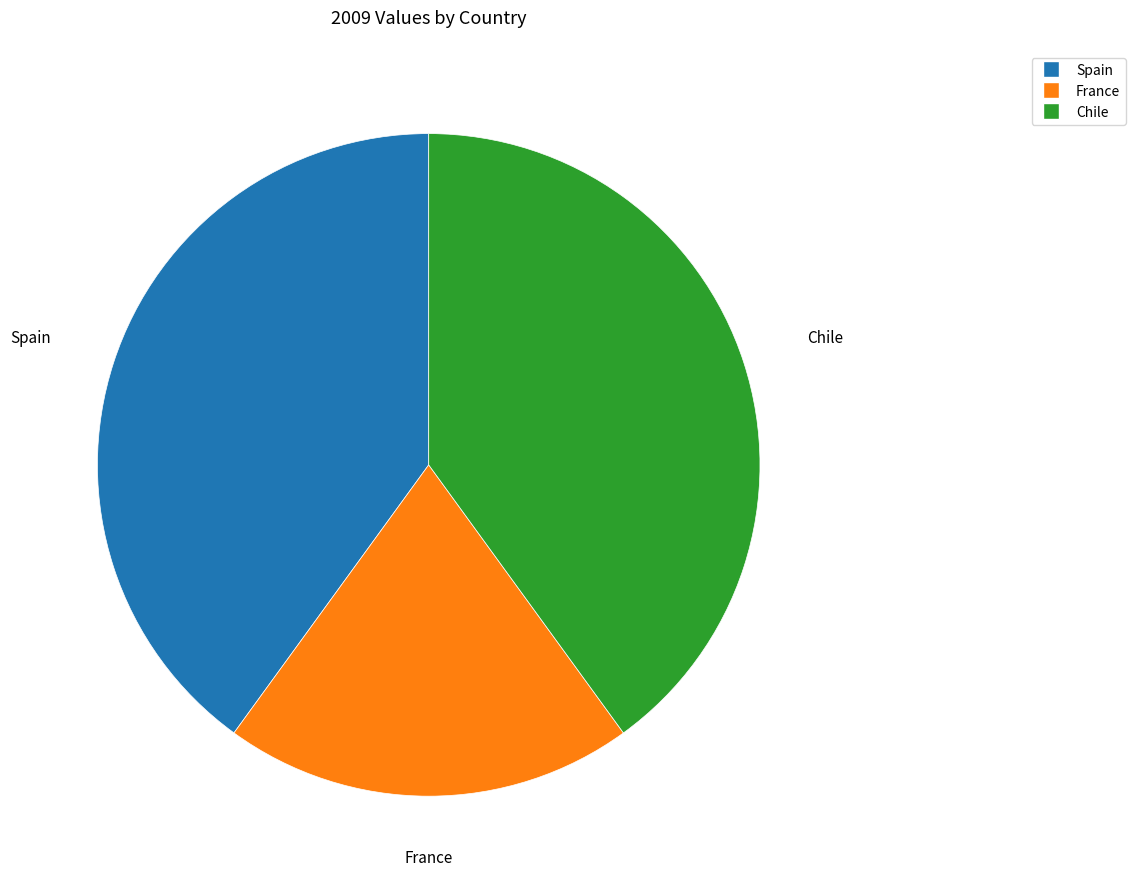

The France slice represents 20% of the pie. True or false?

True